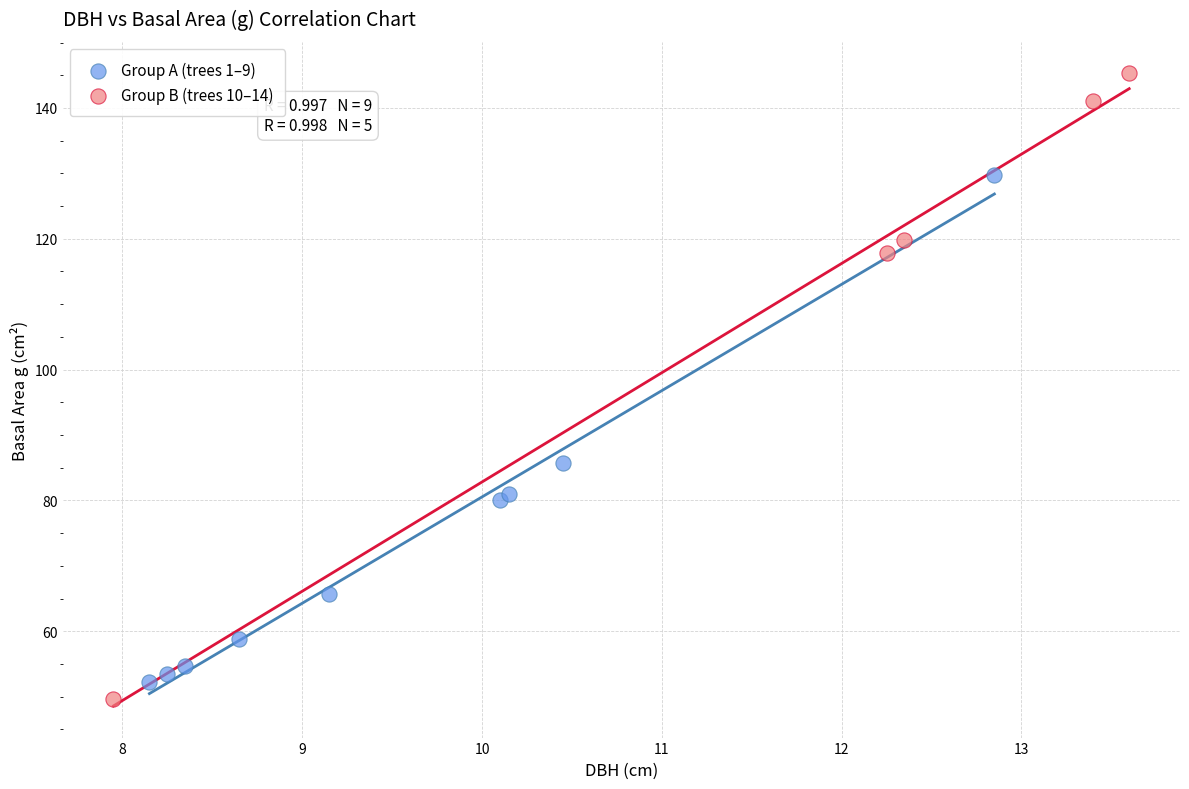

Which series contains the highest Y value?

Group B (trees 10–14)